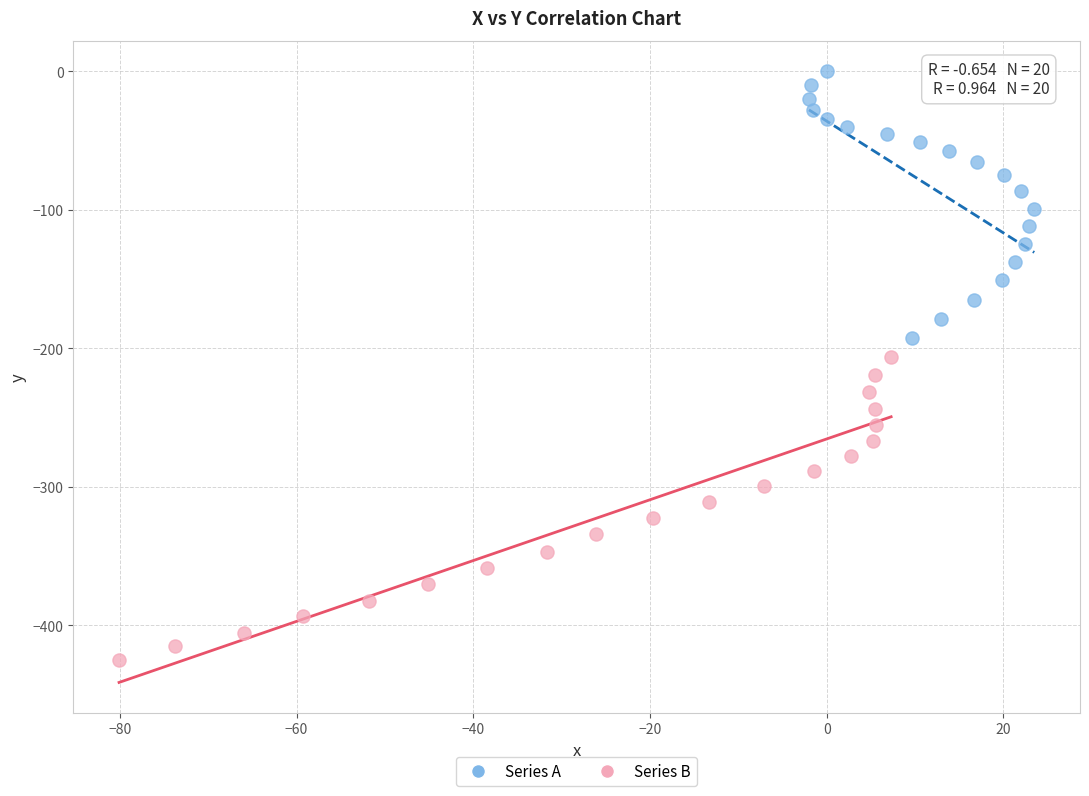

Which series has the widest spread of Y values?

Series B